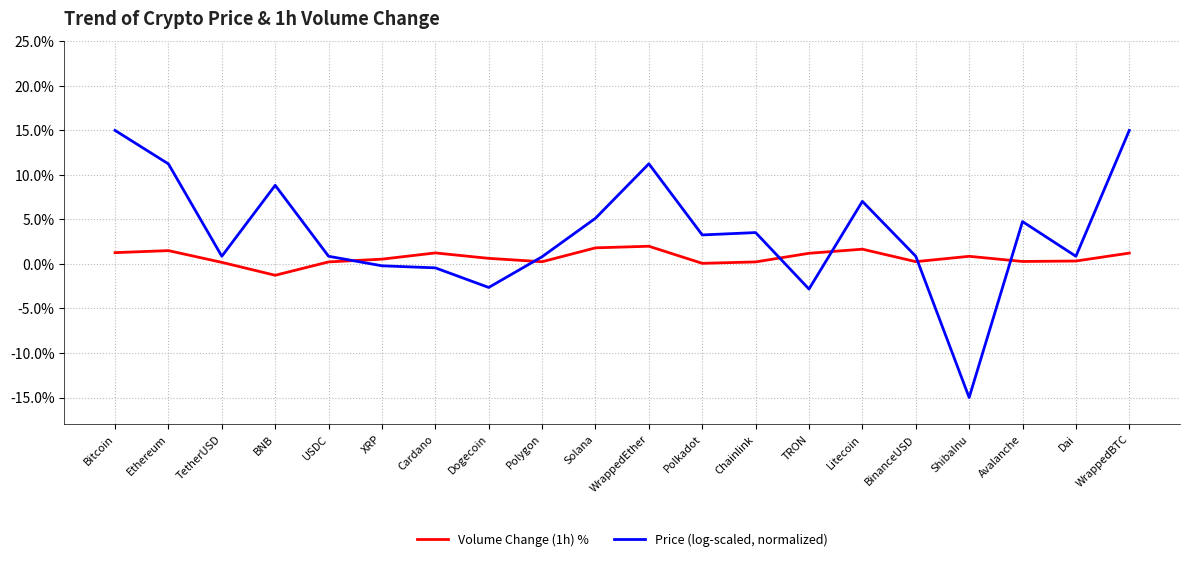

Count the number of data series in this chart.

2